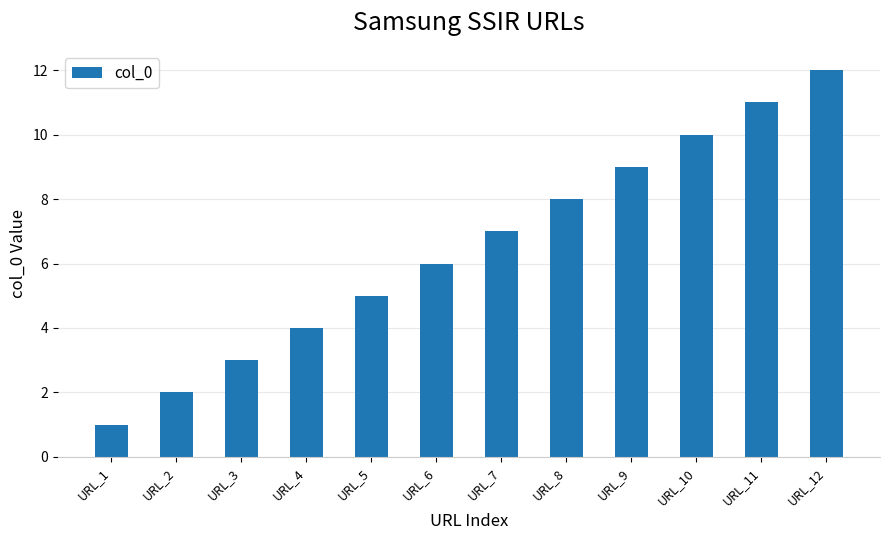

Reading left to right, transcribe all the data shown in this chart.

URL_1=1	URL_2=2	URL_3=3	URL_4=4	URL_5=5	URL_6=6	URL_7=7	URL_8=8	URL_9=9	URL_10=10	URL_11=11	URL_12=12